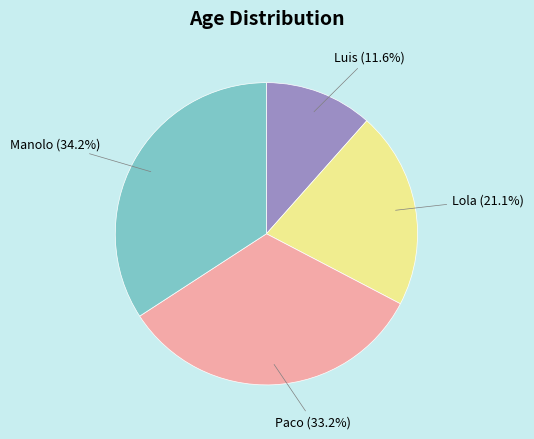

How much of the chart is everything except Paco?

66.8%